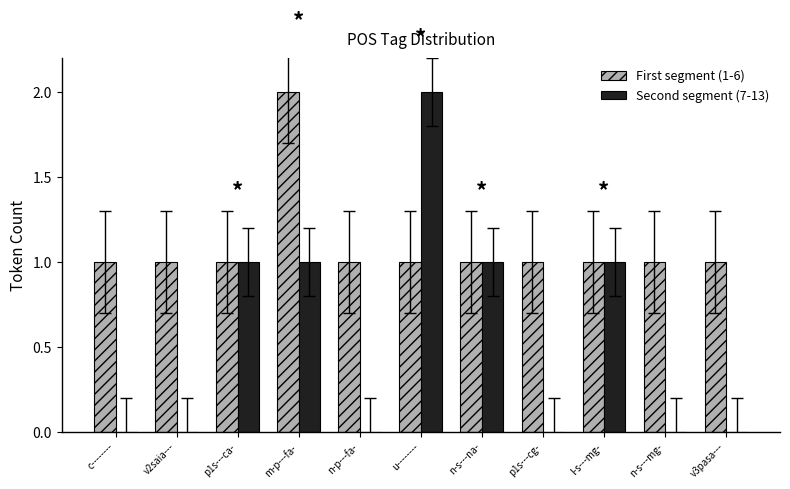

What is the average value of the Second segment (7-13) series?

1